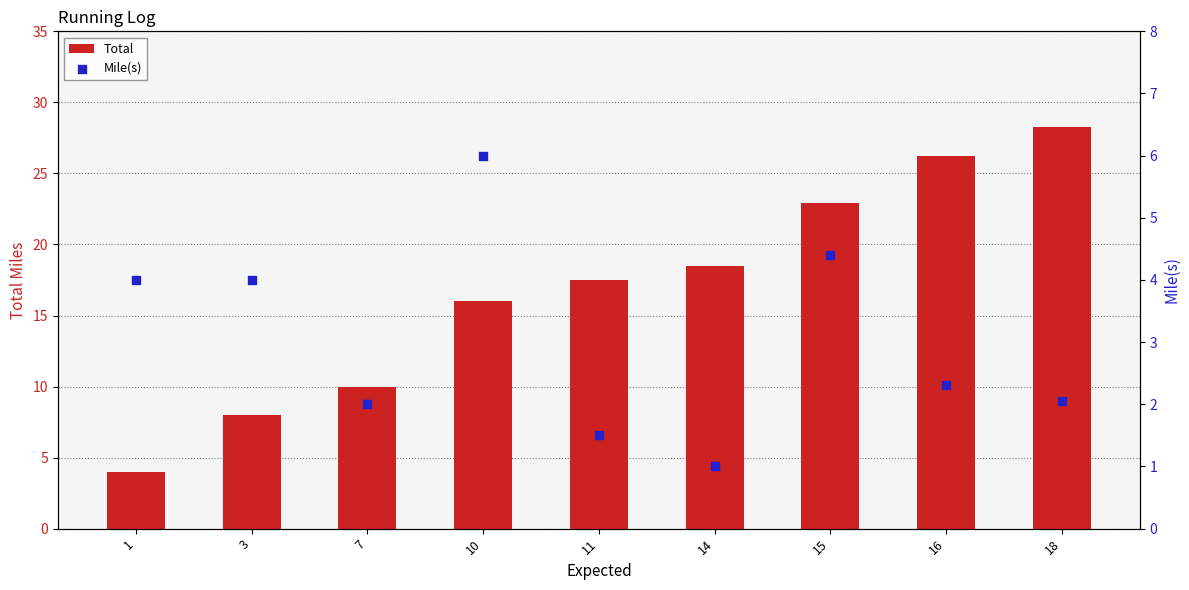

Which series has the largest total across all categories?

Total